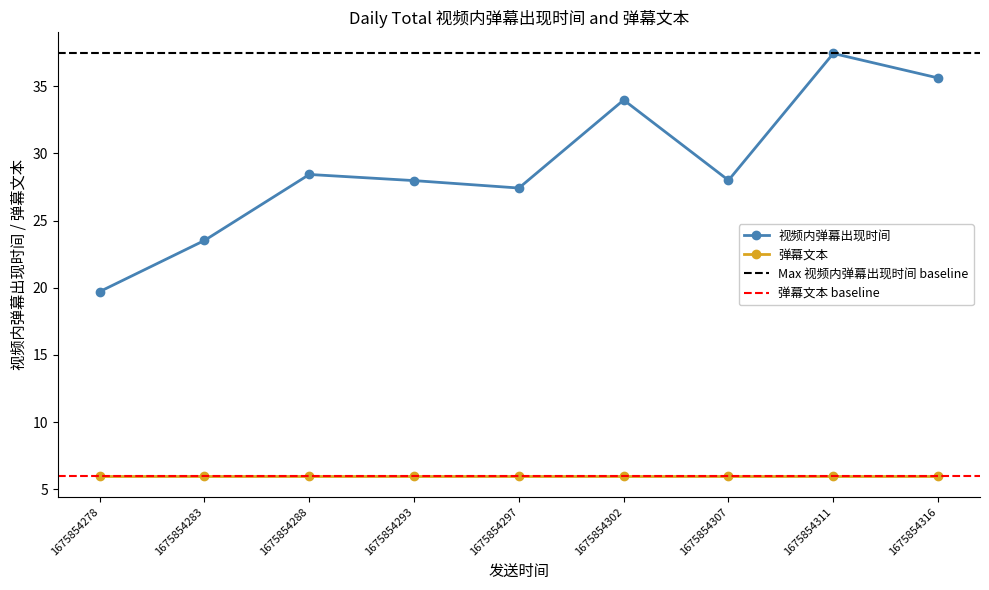

What is the minimum value for 视频内弹幕出现时间?

19.7